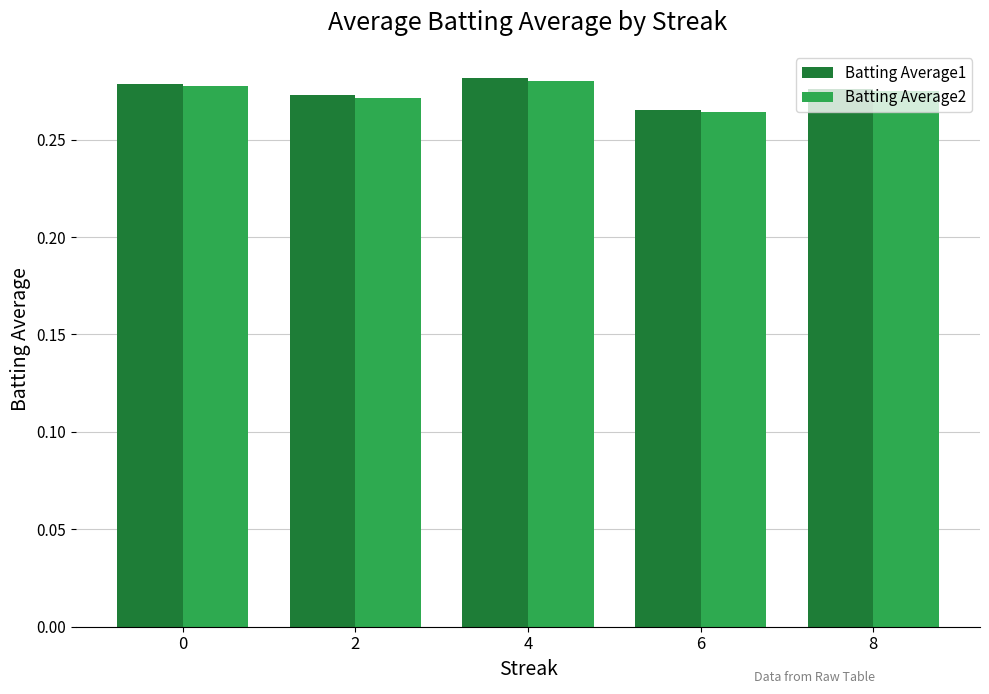

What is the sum of all Batting Average1 values?

1.4